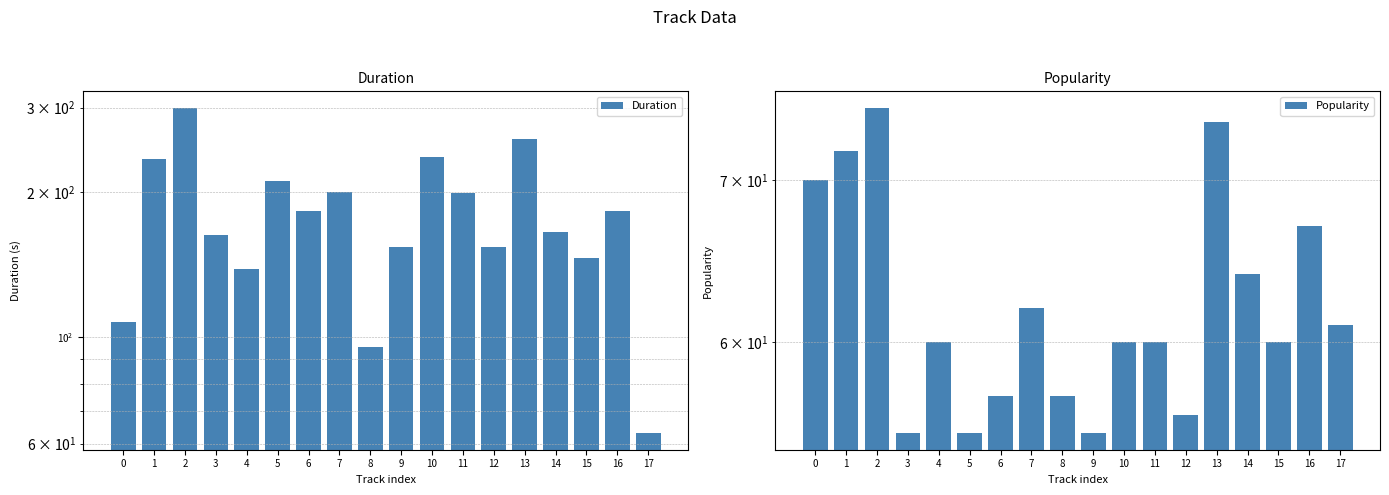

At which category is the sum across all series the highest?

2